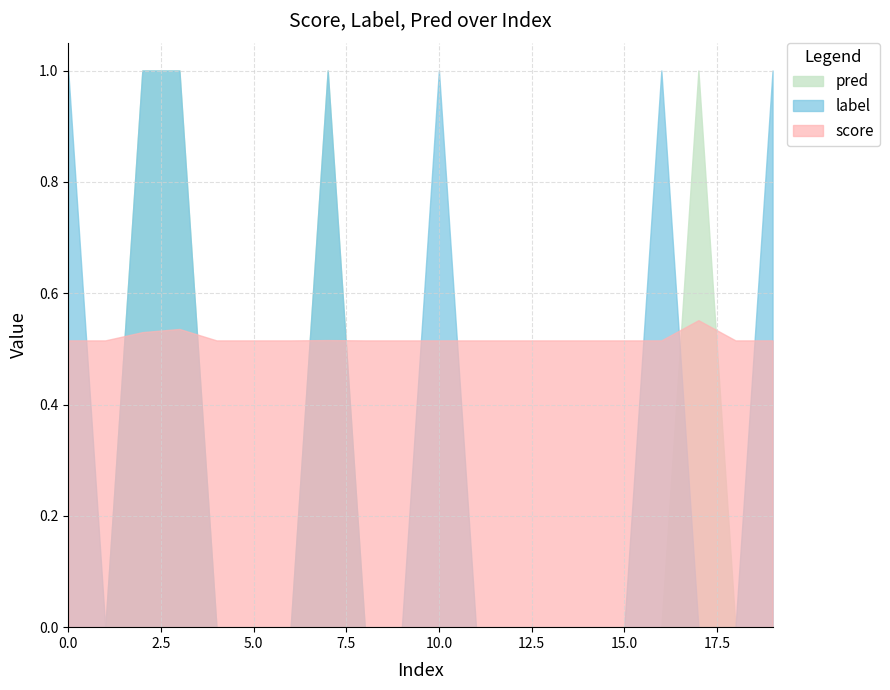

Between 16 and 9, which is larger?

16